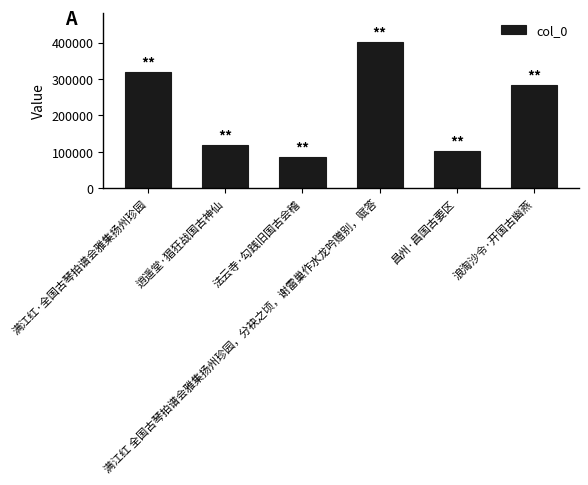

Does the chart contain stacked bars?

No